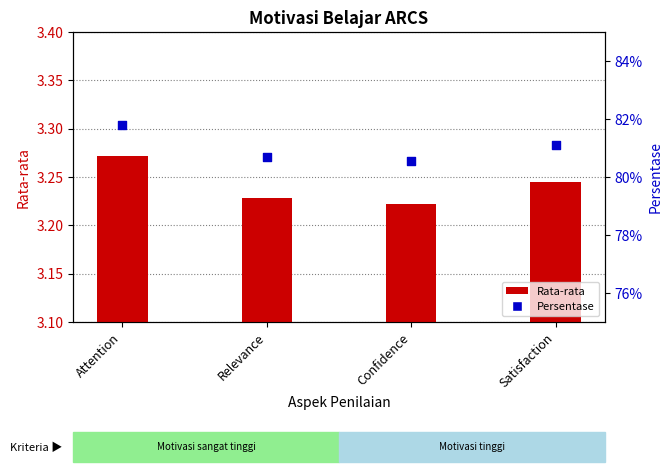

Which series reaches the minimum Y coordinate?

Persentase